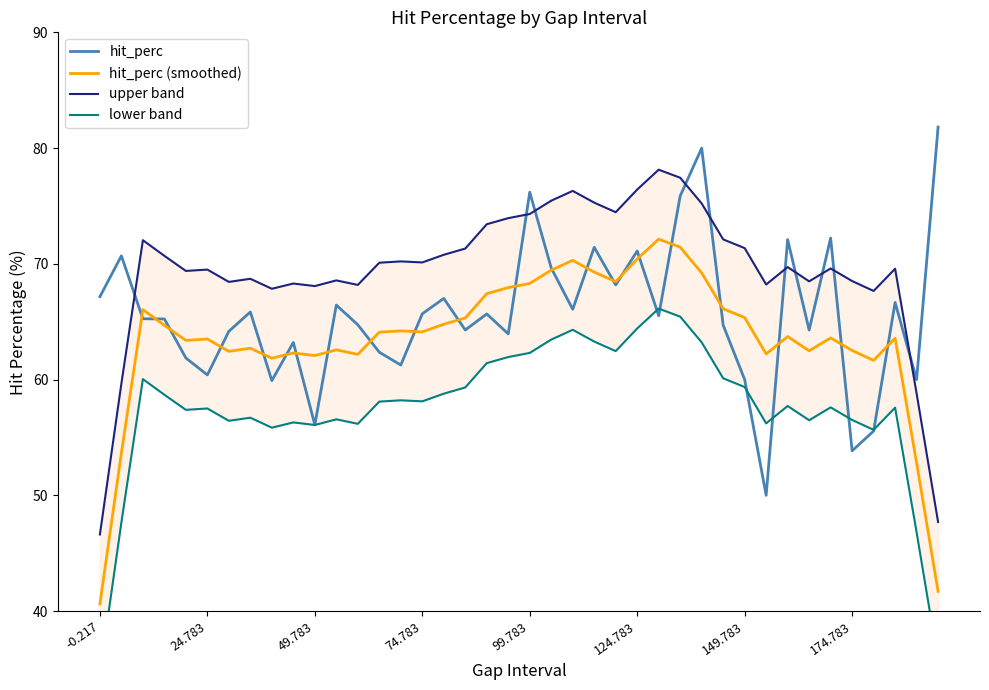

Rank the series by their maximum value, from lowest to highest.

lower band, hit_perc (smoothed), upper band, hit_perc